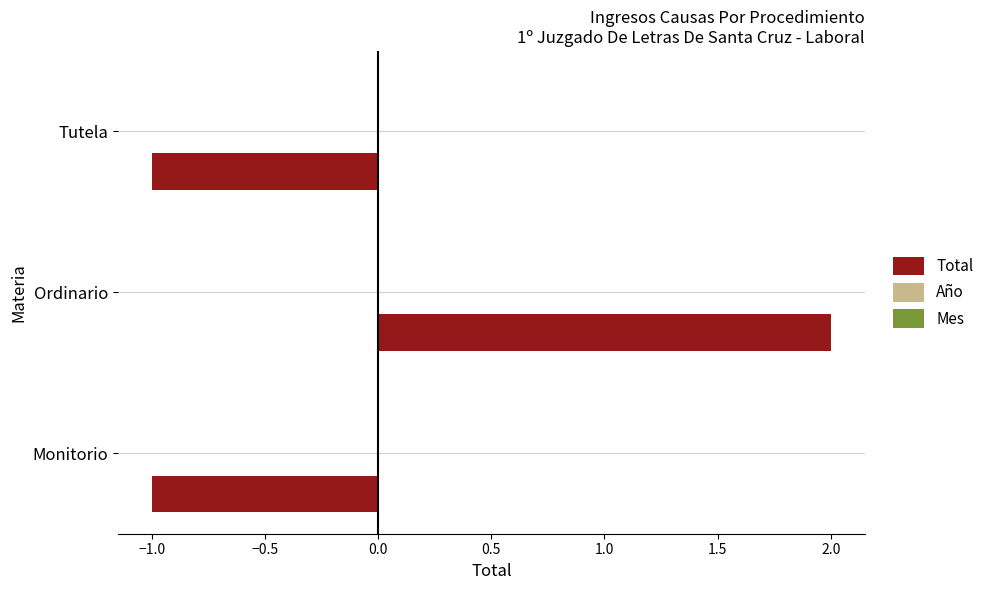

True or false: the data shows -1 at Monitorio.

True